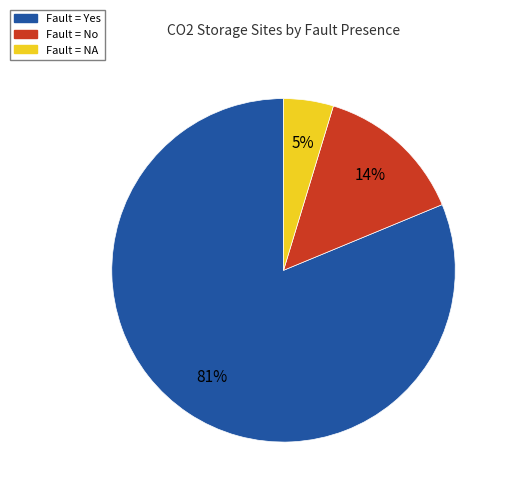

What percentage is the Fault = NA slice, to the nearest percent?

5%